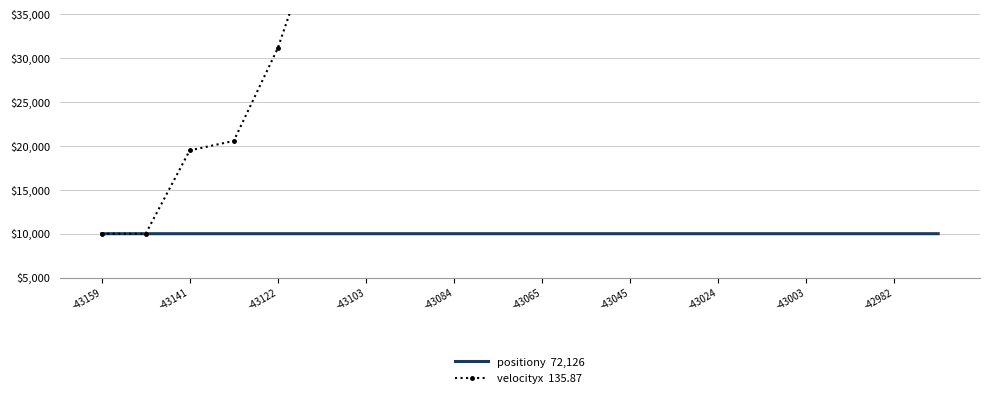

At how many categories does at least one series exceed 49823?

14